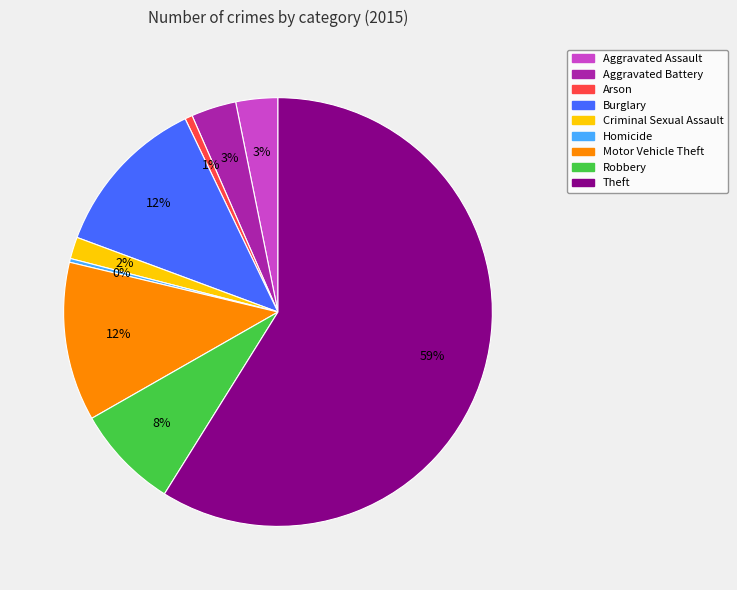

Which slice is the largest?

Theft